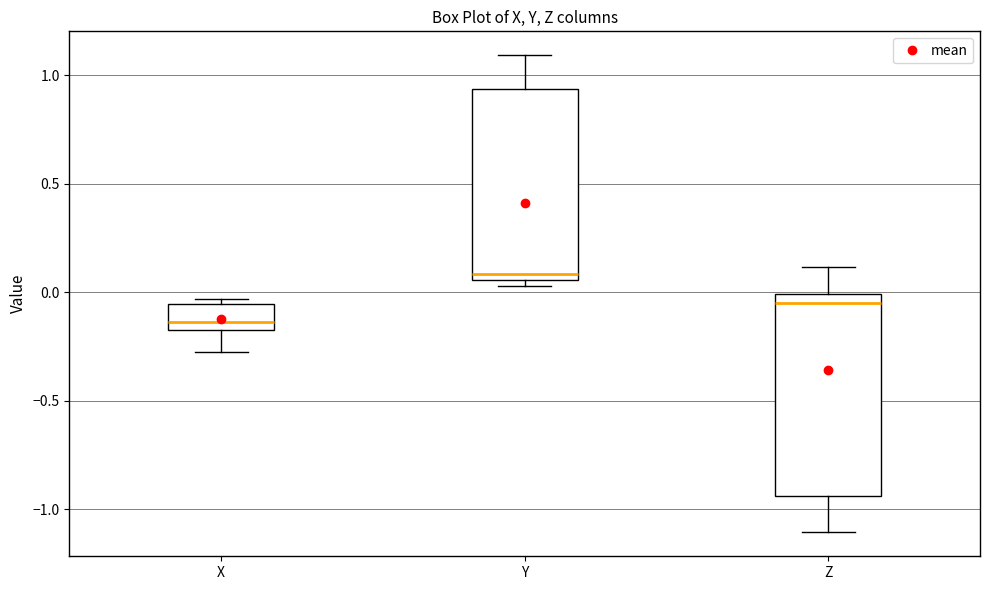

Which box's median line is the lowest?

X